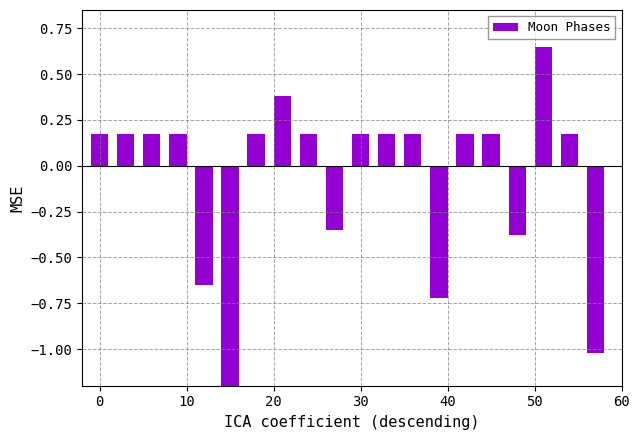

How many distinct data groups are displayed?

1